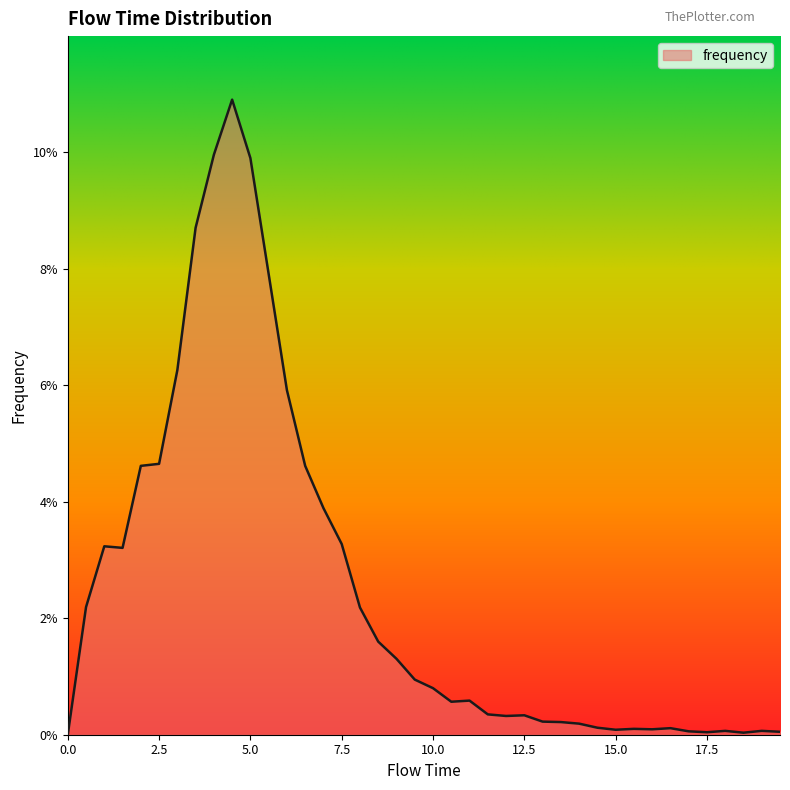

Does the chart have visible grid lines?

No